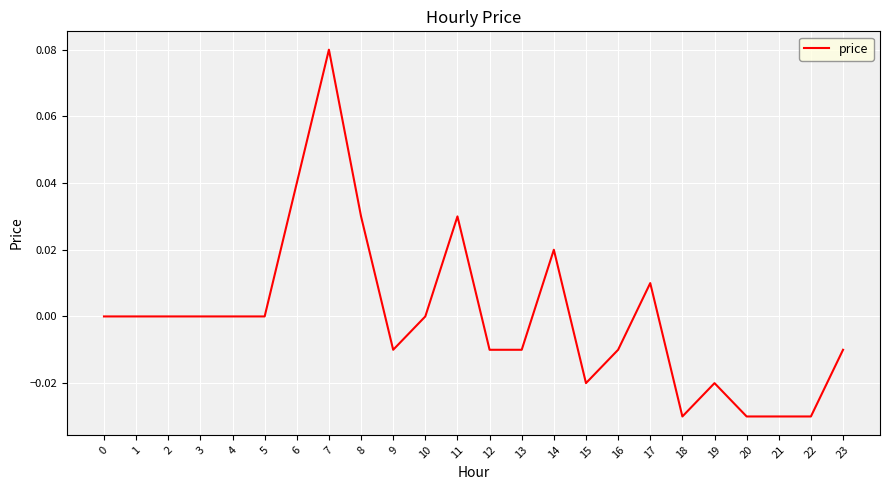

The chart shows a value of 0.0 at 1. True or false?

True